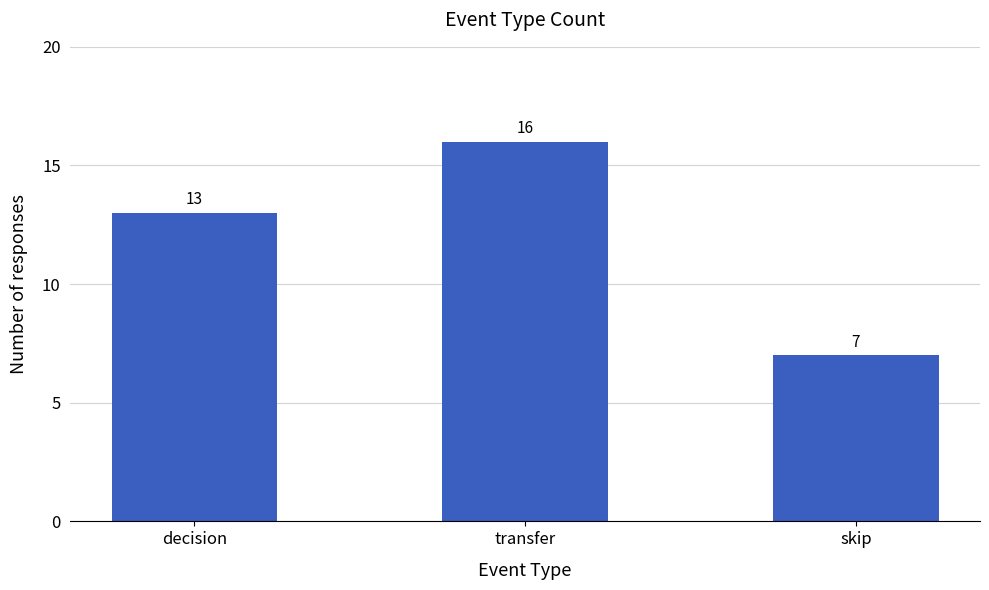

What is the difference between the second highest and minimum values?

6